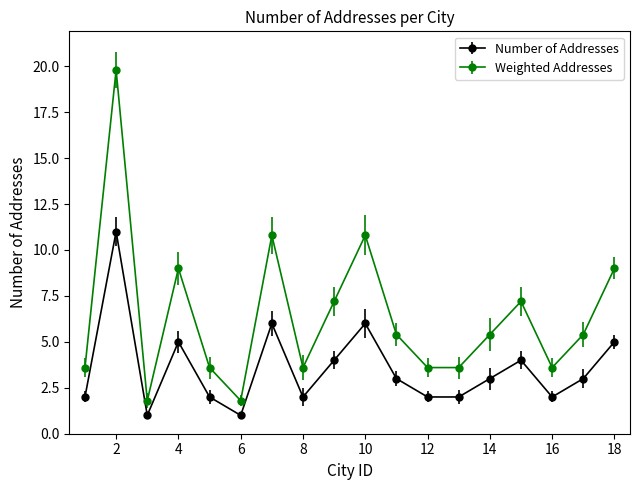

Which series has the largest range (max minus min)?

Weighted Addresses